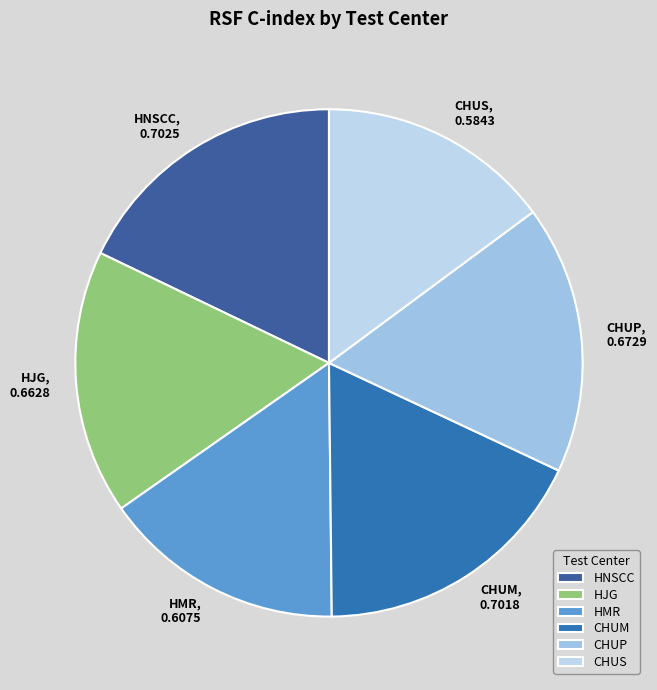

Combined, do HJG, 0.6628 and CHUM, 0.7018 account for over 50%?

No